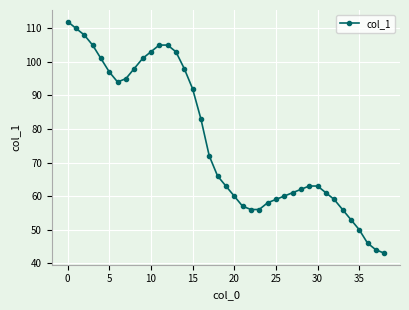

What is the greatest value displayed?

112